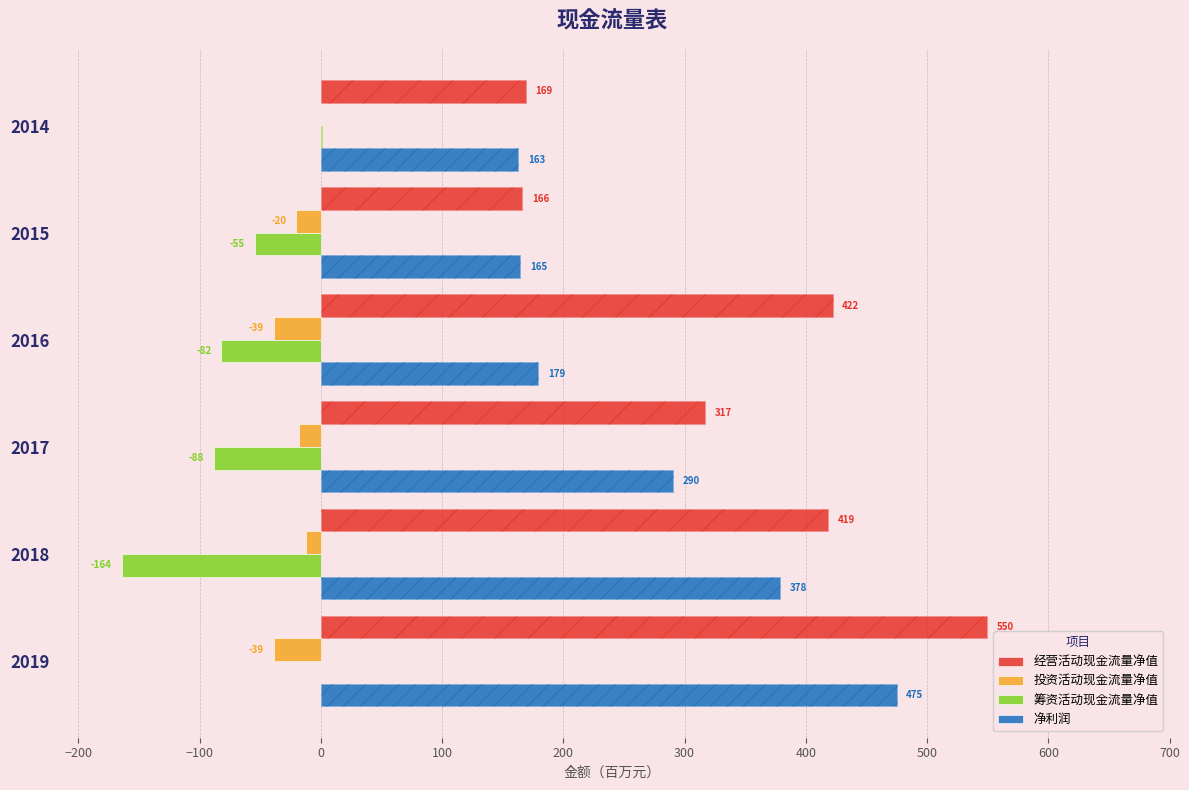

The value of 净利润 at 2019 is 474.8. True or false?

True